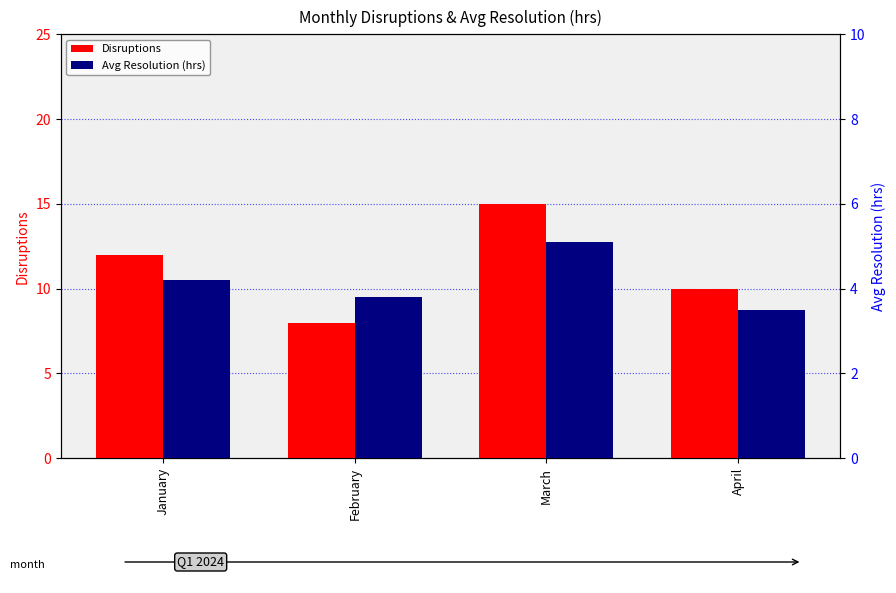

What is the difference between the maximum and minimum values in the Disruptions series?

7.0